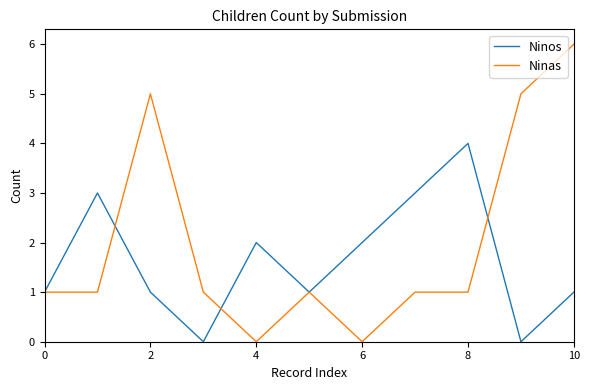

Which series has the largest range (max minus min)?

Ninas